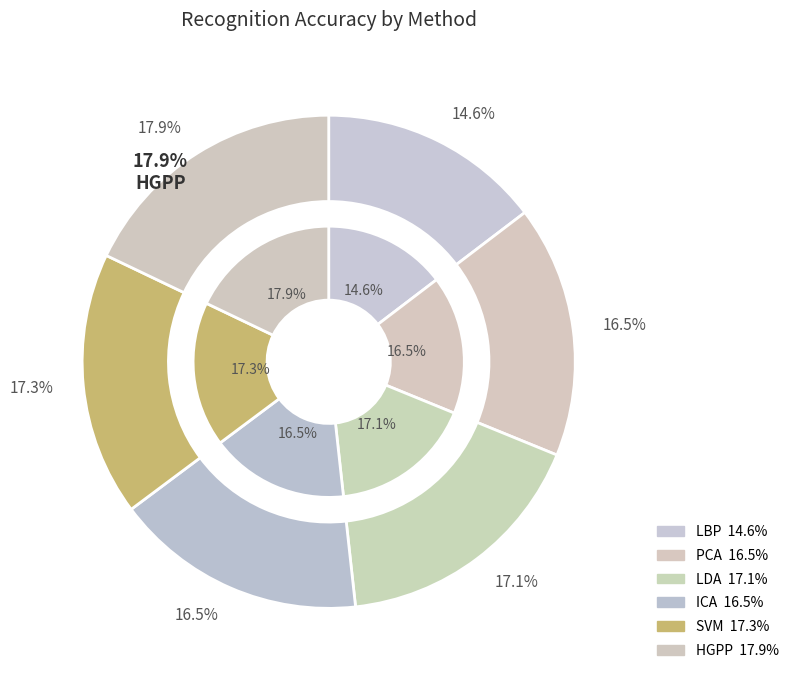

Is it true that ICA is 17% of the pie?

True